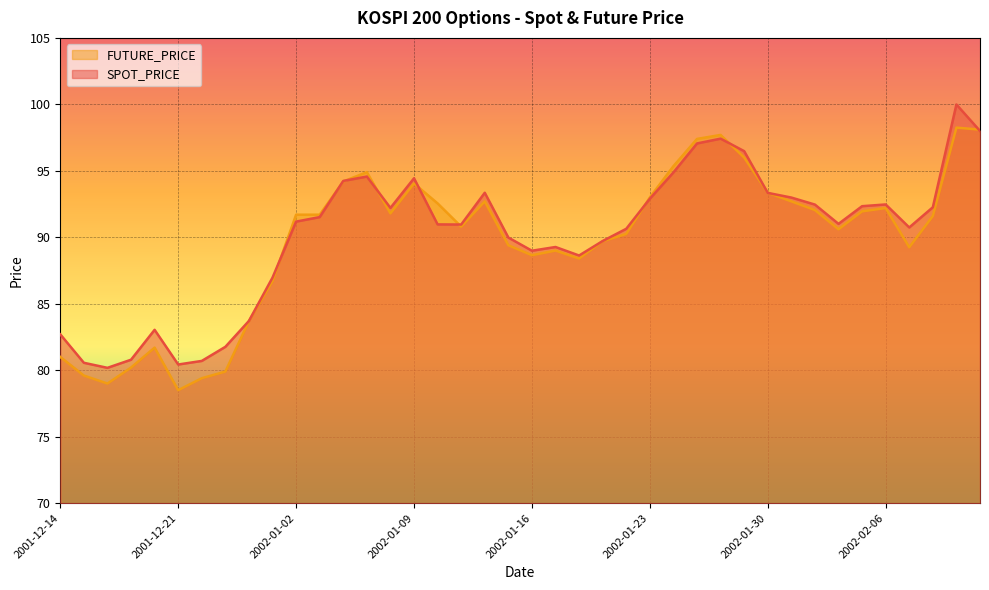

How many lines are shown in the chart?

2